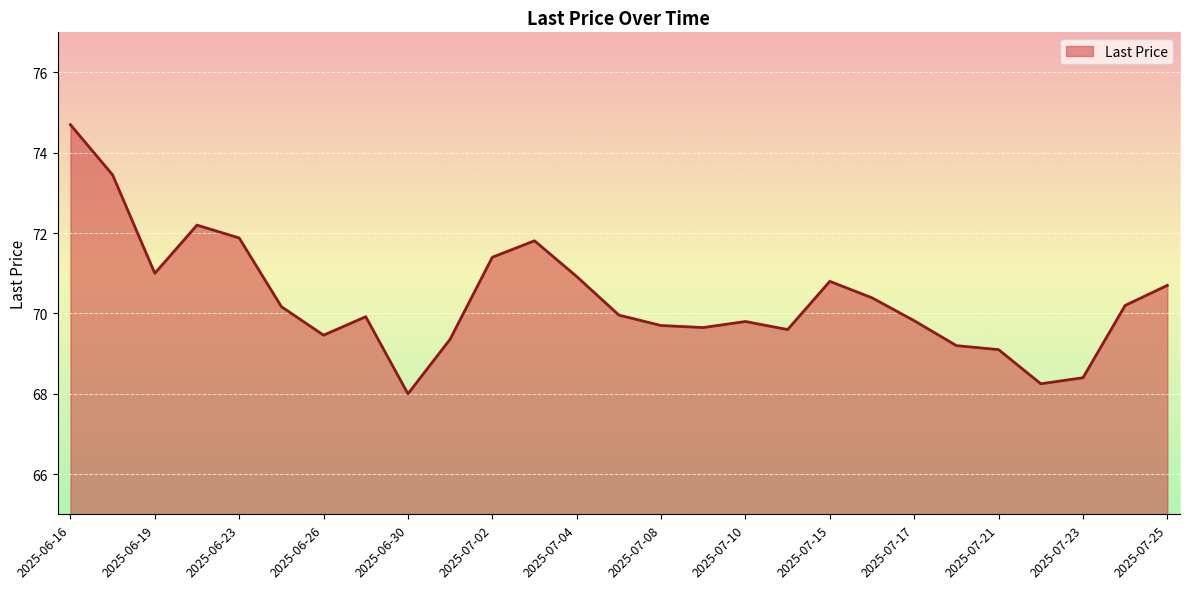

What is the smallest value displayed?

68.0